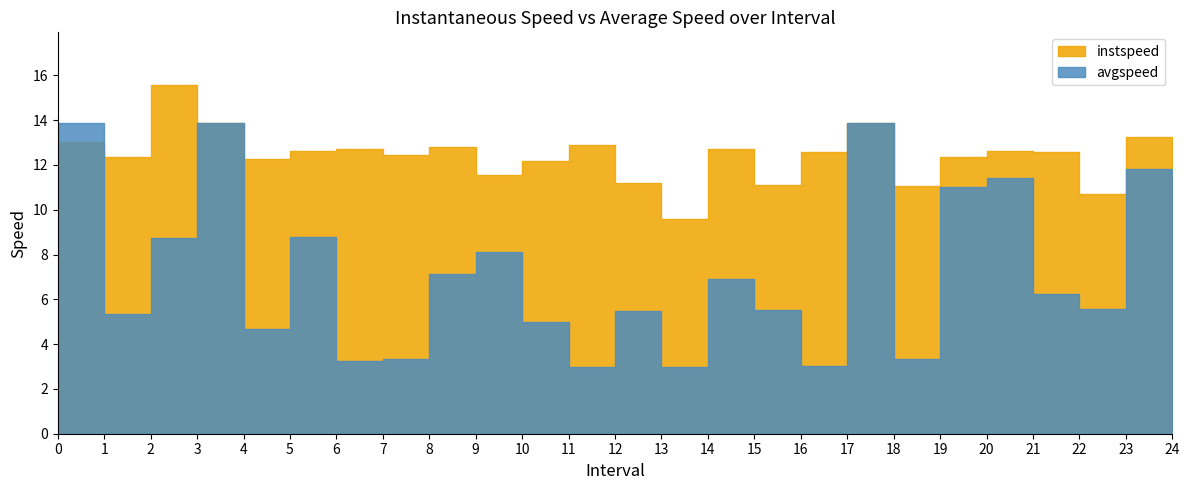

How many data points does each series have?

25